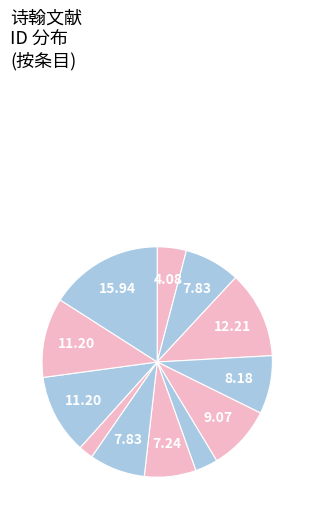

Count the number of slices in the pie.

12